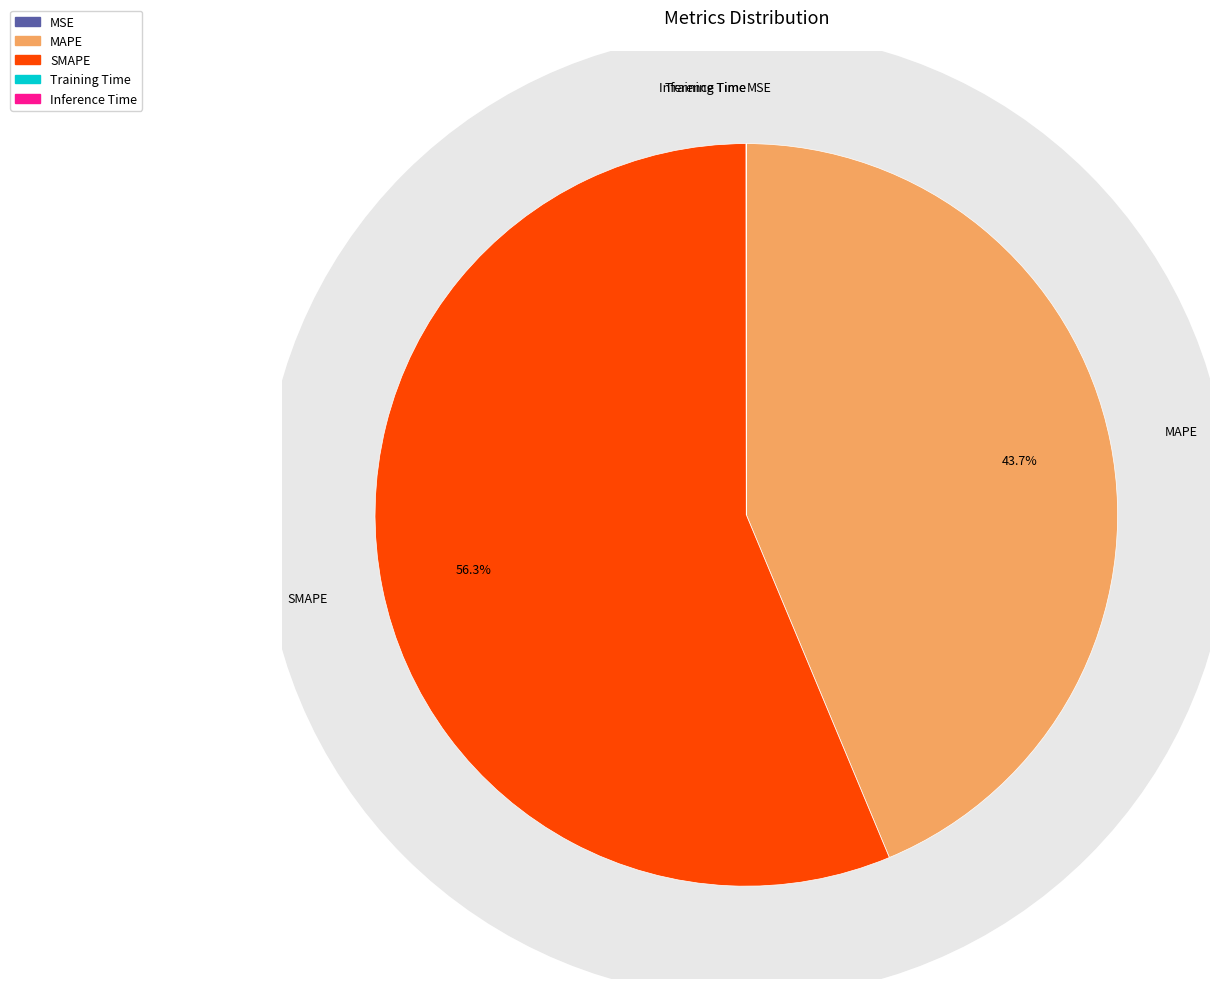

Rank the categories by value from lowest to highest.

MSE, Inference Time, Training Time, MAPE, SMAPE